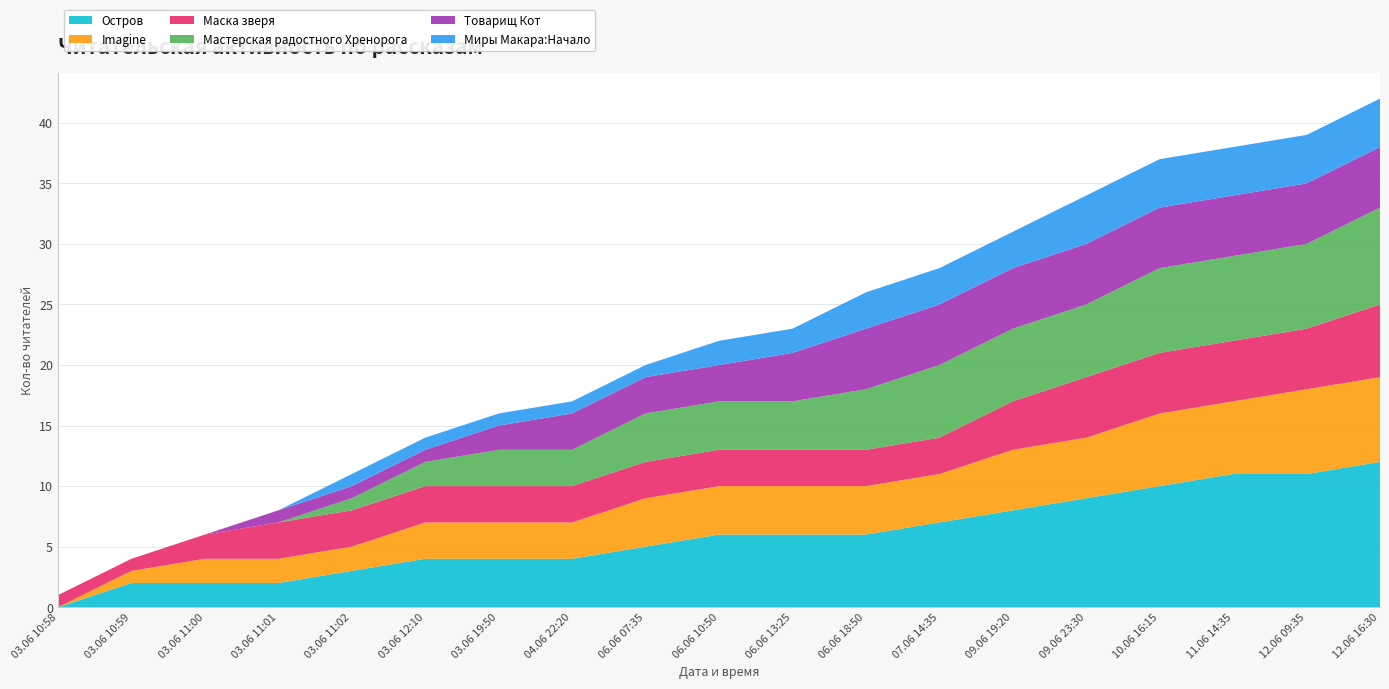

Reading right to left, transcribe all the data shown in this chart.

Остров: 12	11	11	10	9	8	7	6	6	6	5	4	4	4	3	2	2	2	0
Imagine: 7	7	6	6	5	5	4	4	4	4	4	3	3	3	2	2	2	1	0
Маска зверя: 6	5	5	5	5	4	3	3	3	3	3	3	3	3	3	3	2	1	1
Мастерская радостного Хренорога: 8	7	7	7	6	6	6	5	4	4	4	3	3	2	1	0	0	0	0
Товарищ Кот: 5	5	5	5	5	5	5	5	4	3	3	3	2	1	1	1	0	0	0
Миры Макара:Начало: 4	4	4	4	4	3	3	3	2	2	1	1	1	1	1	0	0	0	0